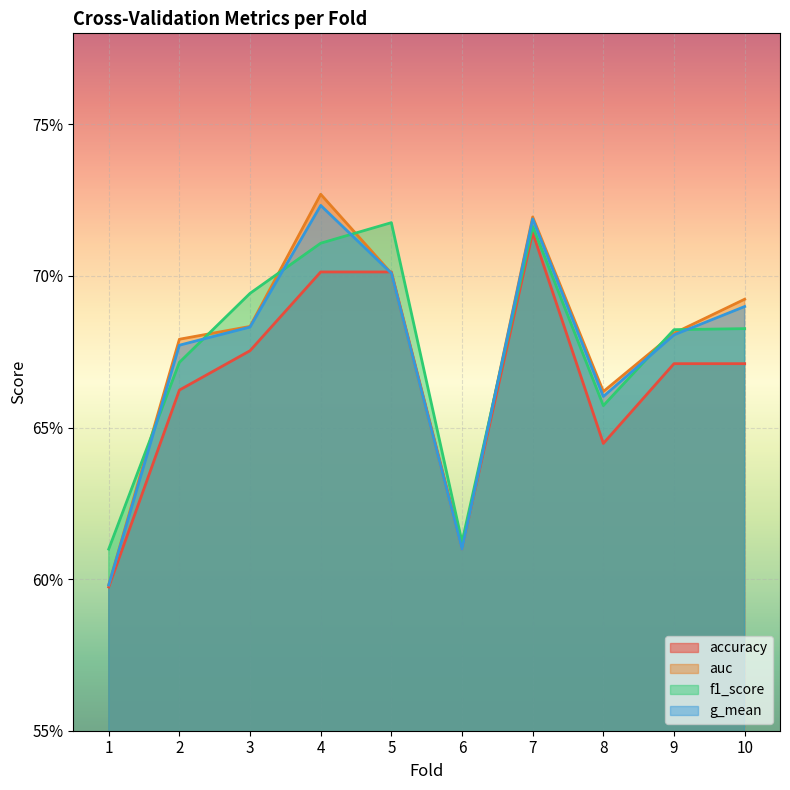

What is the smallest value displayed?

0.6